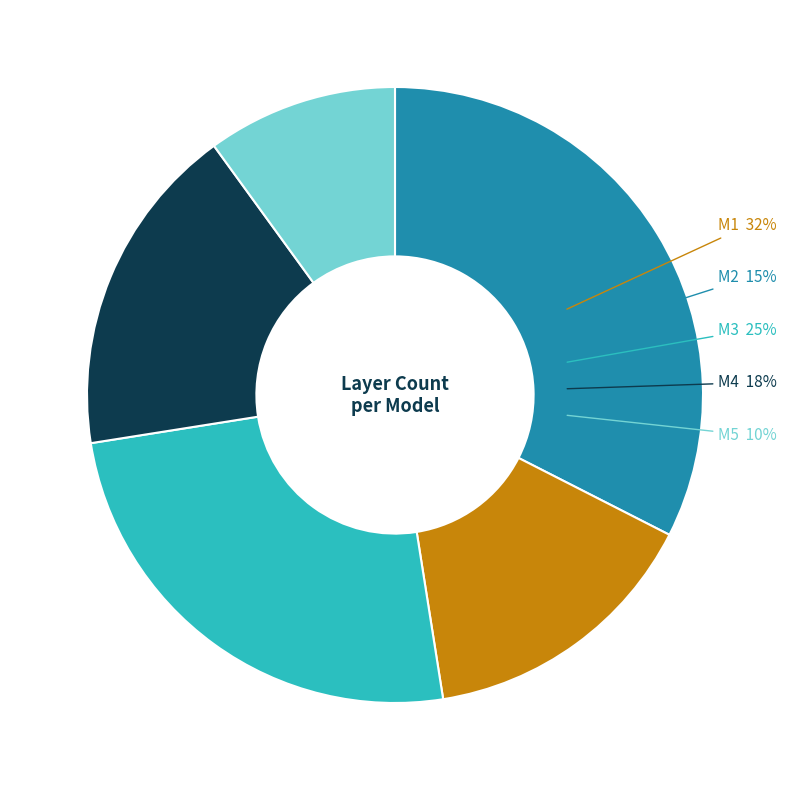

What is the total percentage of M2 and M1?

47.5%